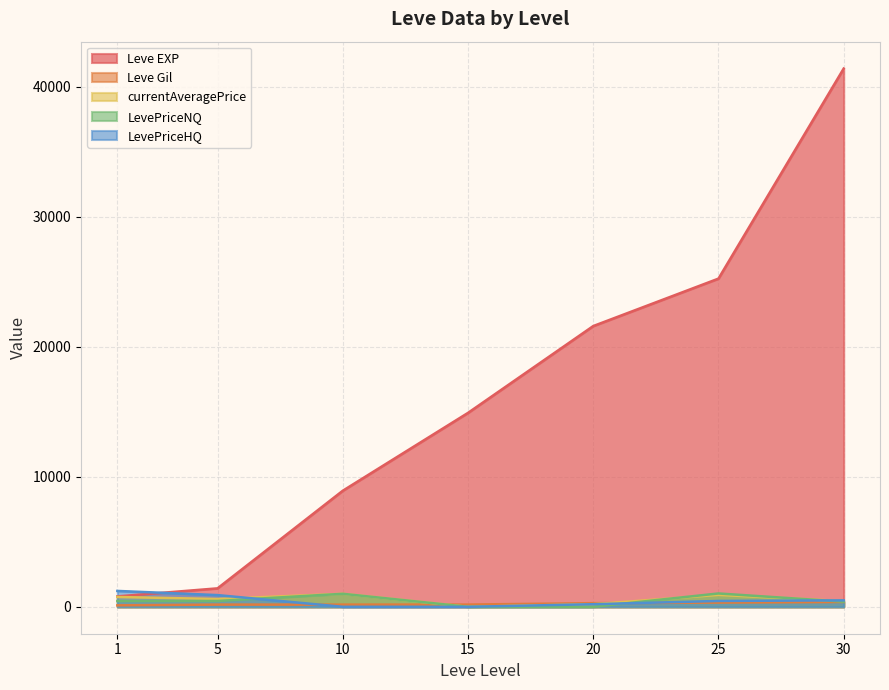

Count the number of categories in the chart.

7